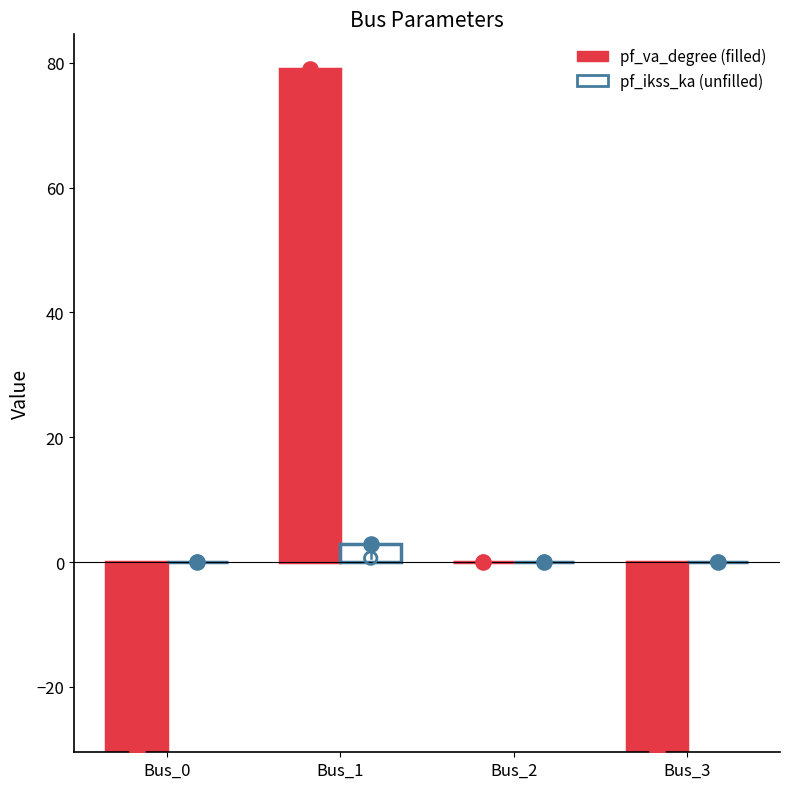

At which category is the sum across all series the highest?

Bus_1